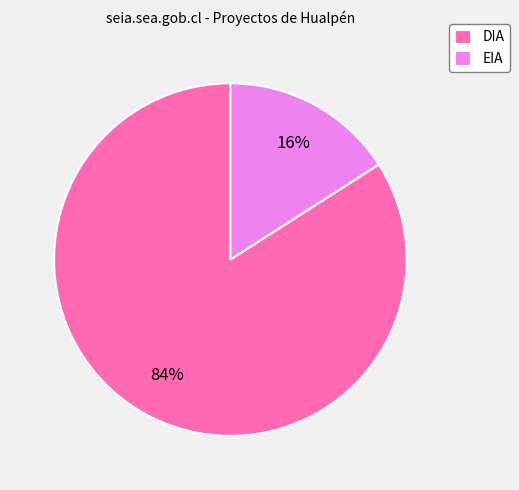

Rank the categories by value from highest to lowest.

DIA, EIA